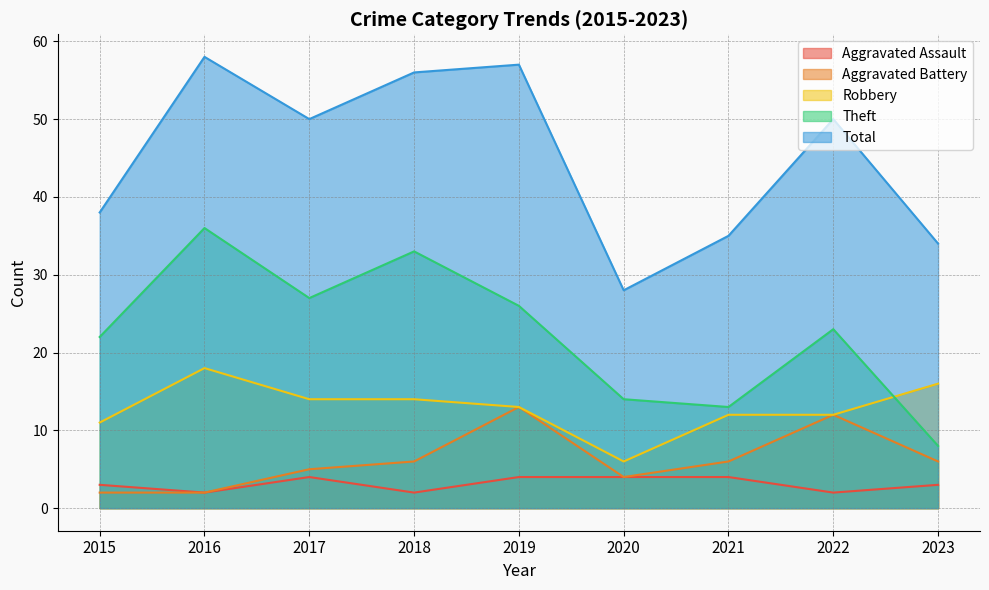

True or false: Theft and Robbery intersect in this chart.

True